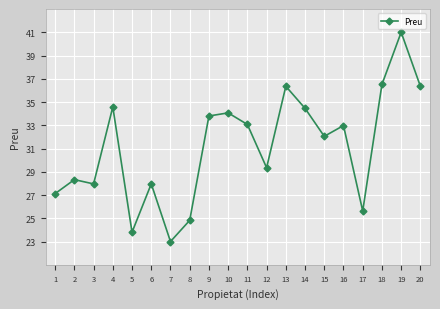

The chart shows a value of 19.6 at 9. True or false?

False